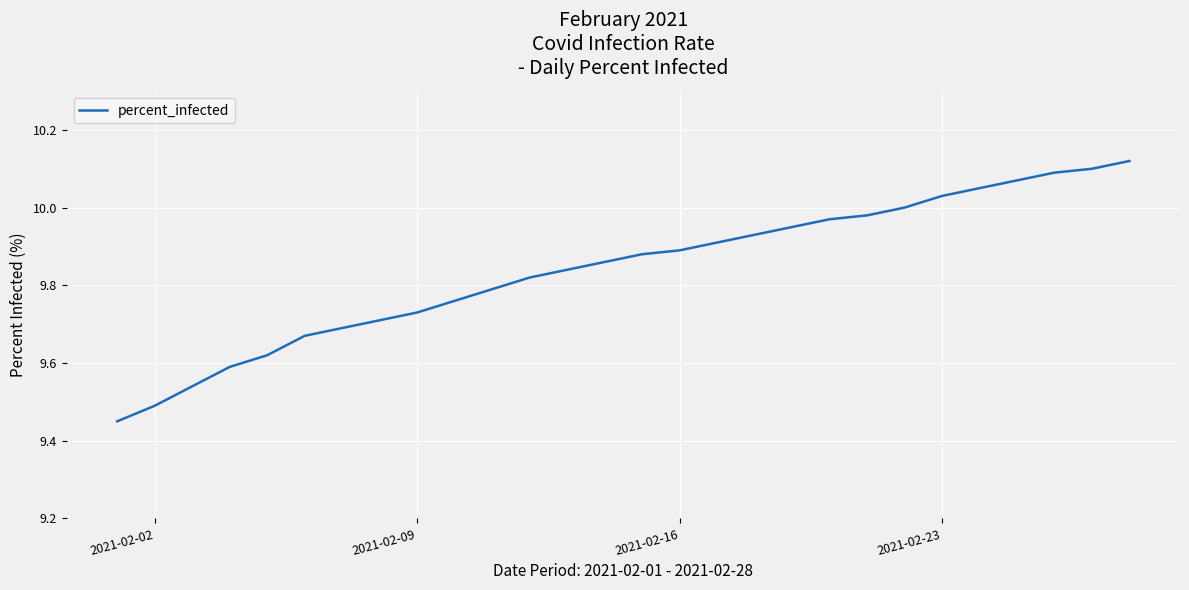

What is the difference between the maximum and minimum values?

0.7